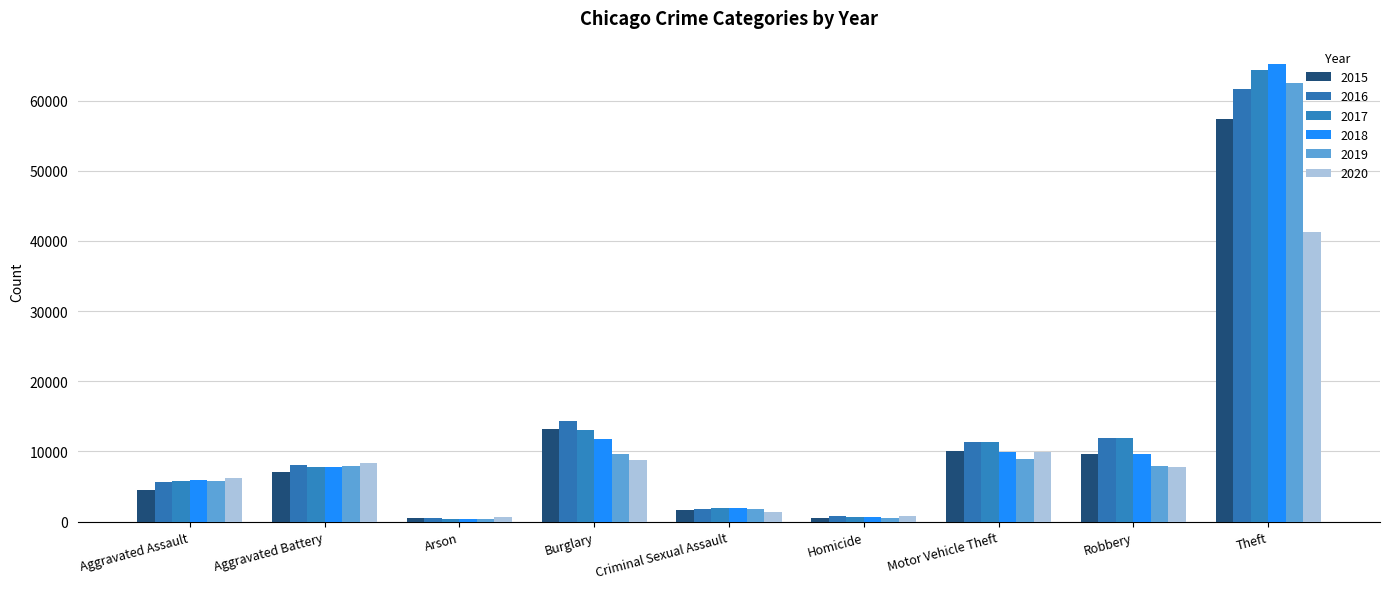

What are all the series names shown in the legend?

2015, 2016, 2017, 2018, 2019, 2020